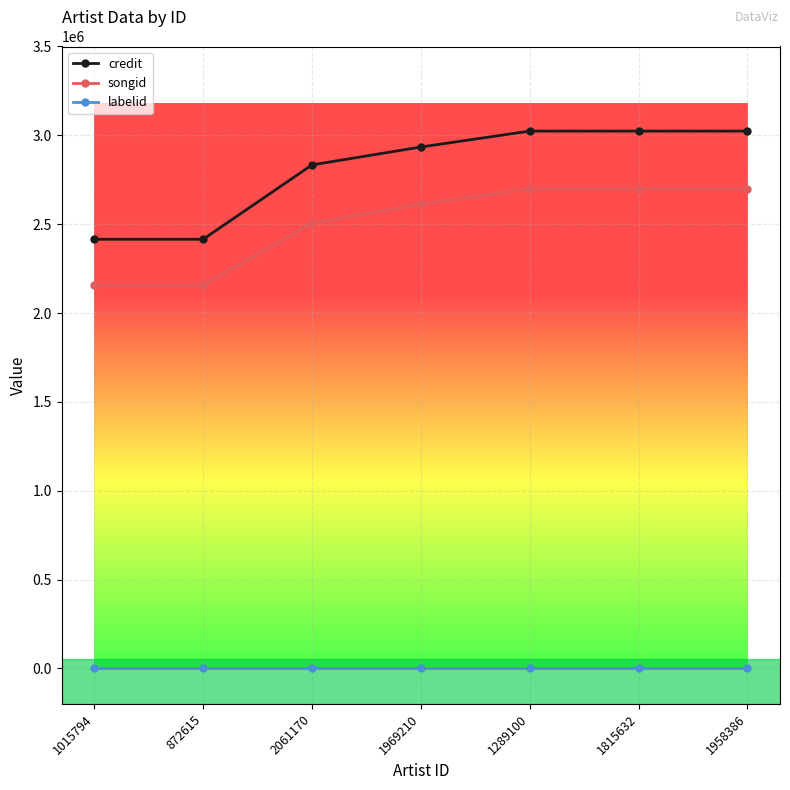

What is the difference between the credit values at 1815632 and 2061170?

190303